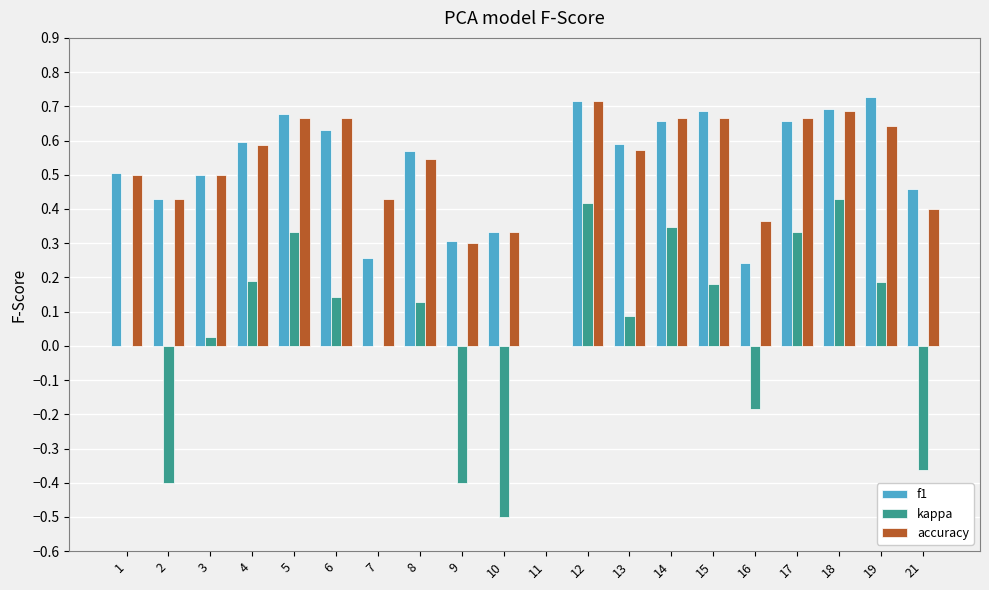

Is the value of f1 at 10 greater than the value of kappa at 13?

Yes